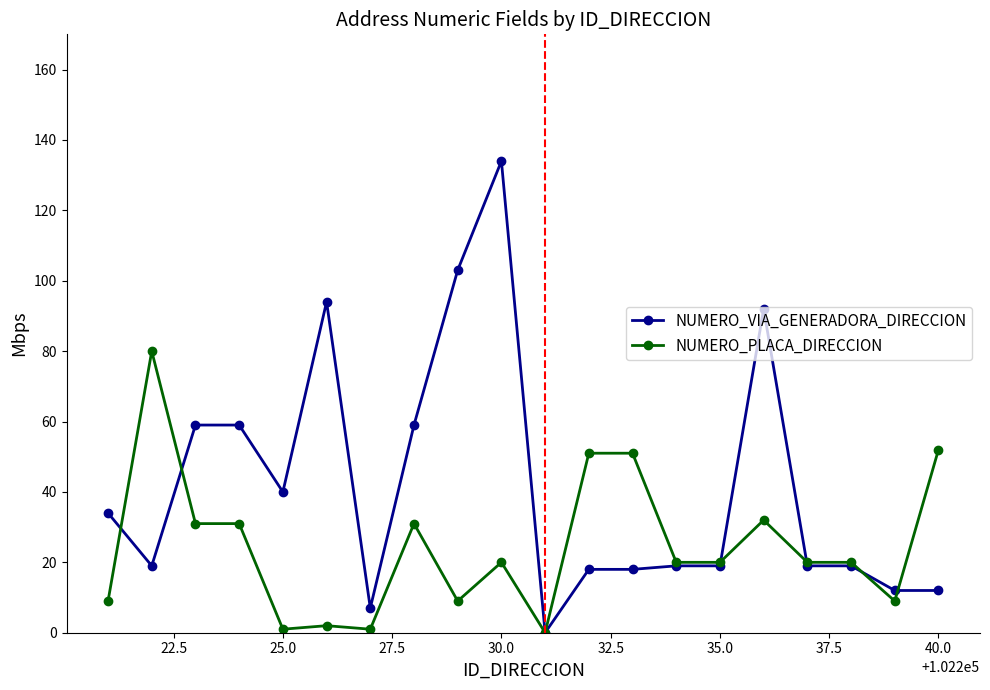

Rank the series by their average value, from highest to lowest.

NUMERO_VIA_GENERADORA_DIRECCION, NUMERO_PLACA_DIRECCION